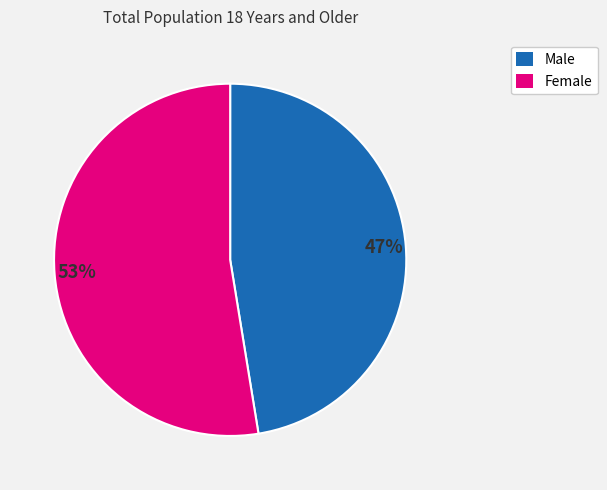

Which has a higher value, Male or Female?

Female